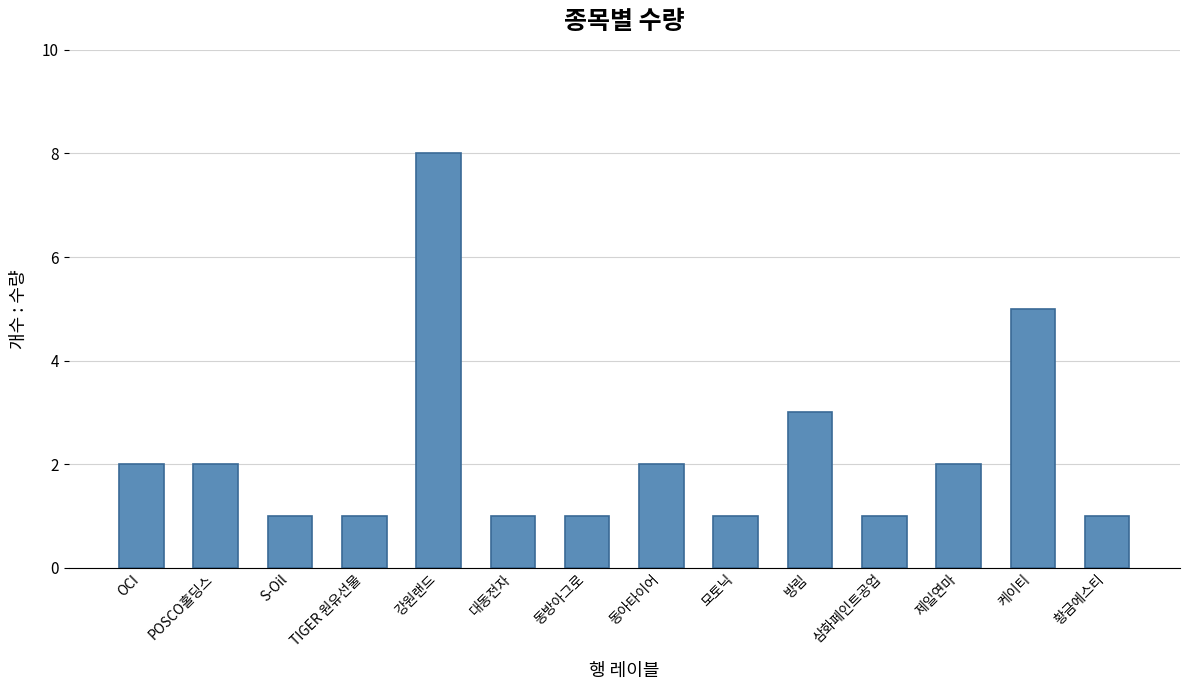

Which category has the highest value across all series?

강원랜드